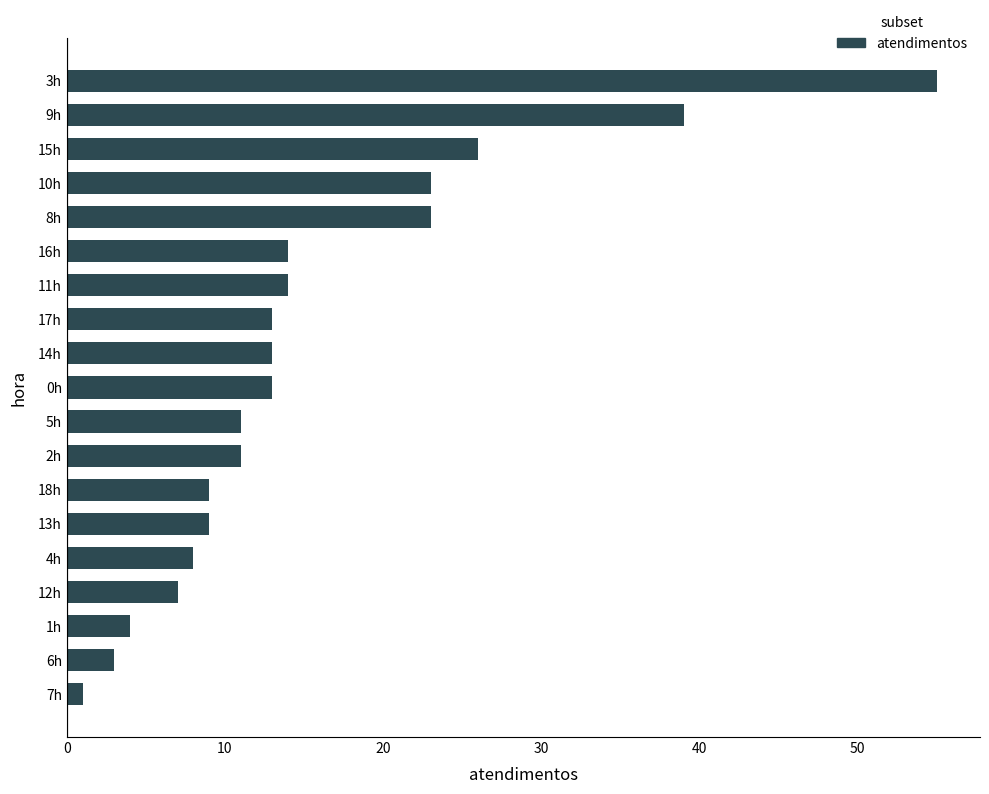

What is the maximum value shown in the chart?

55